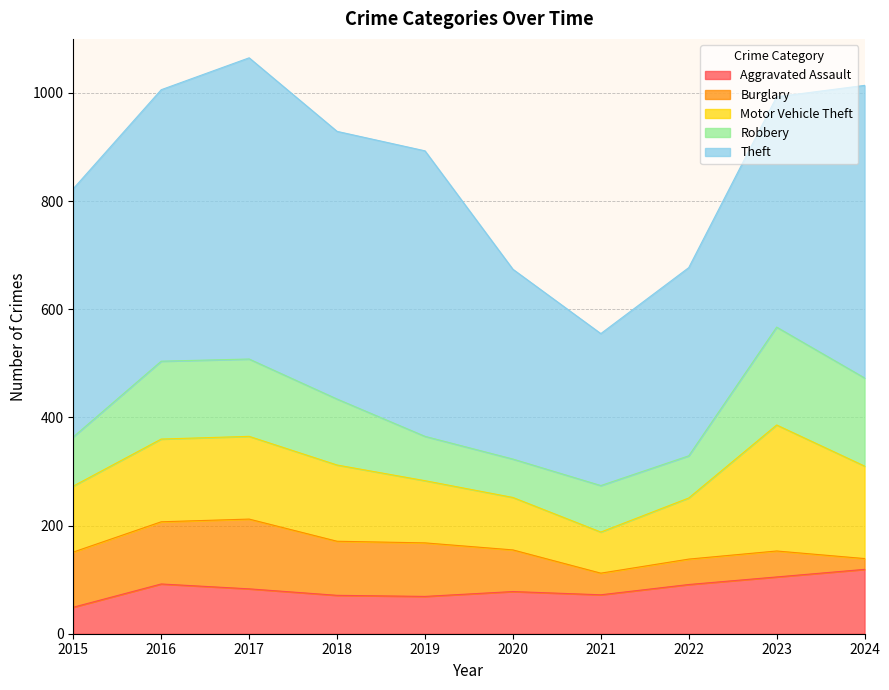

At 2016, list the series in order from largest to smallest.

Theft, Motor Vehicle Theft, Robbery, Burglary, Aggravated Assault